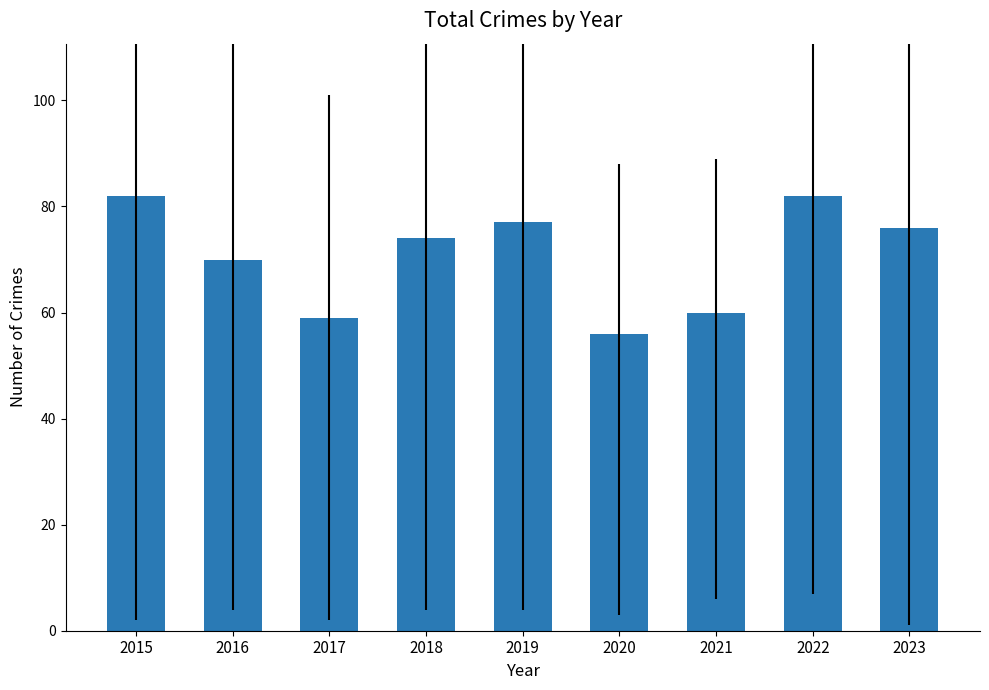

Where does the data first go above 74?

2015